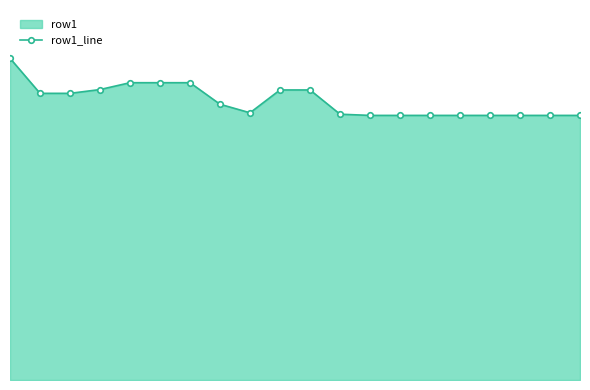

What is the average value?

445.6